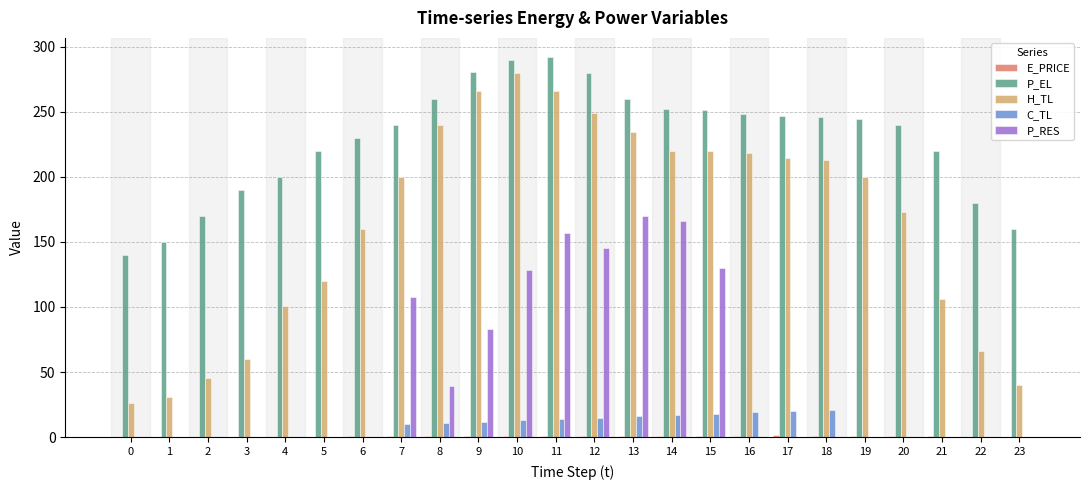

What is the average value of the P_EL series?

228.7